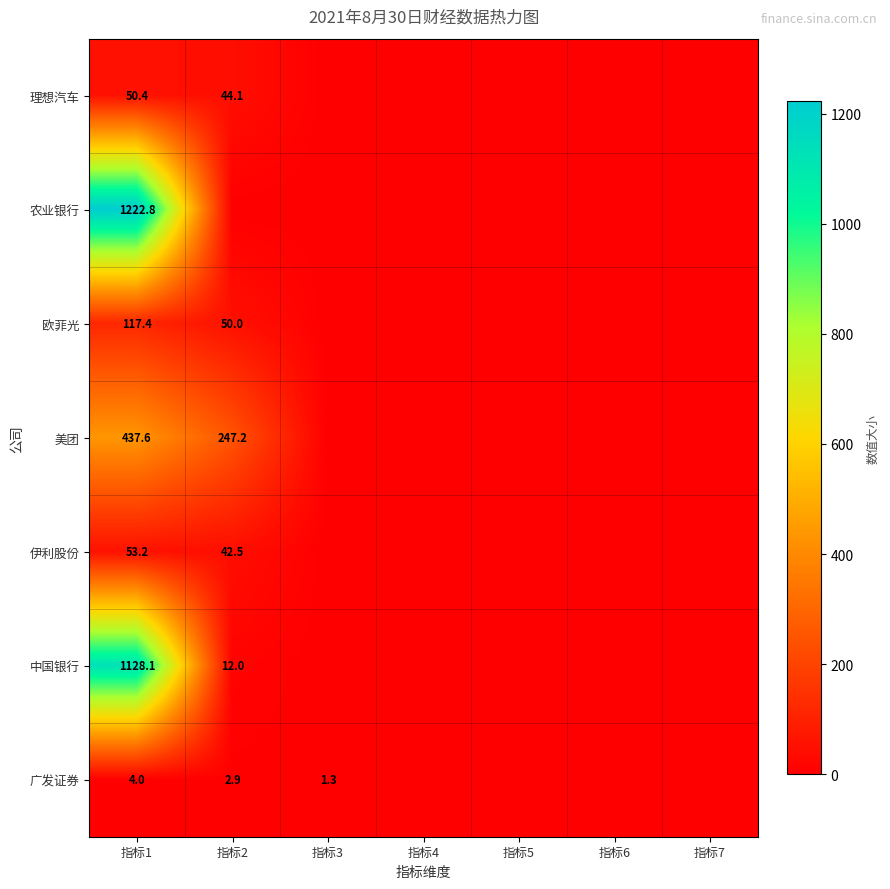

The 欧菲光 series shows 50.0 at 指标2. True or false?

True